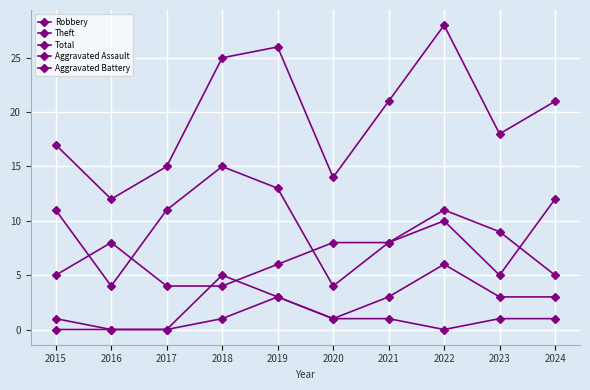

Is this an area chart (filled region under the line)?

No